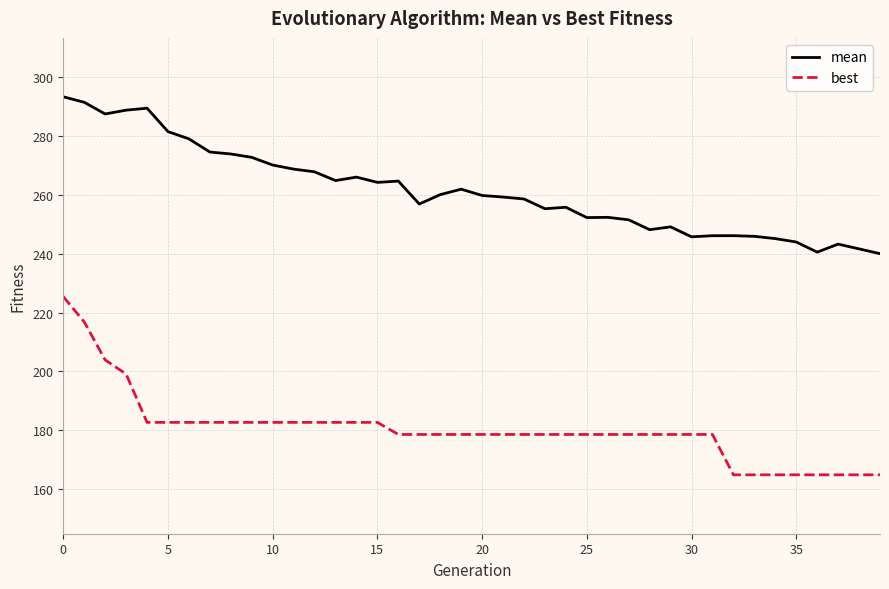

List the series in order of their overall mean, highest first.

mean, best